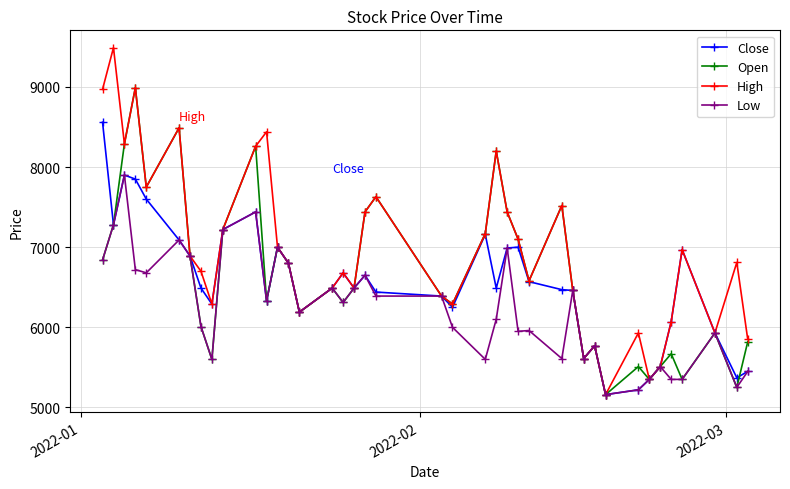

What is the minimum value for Close?

5160